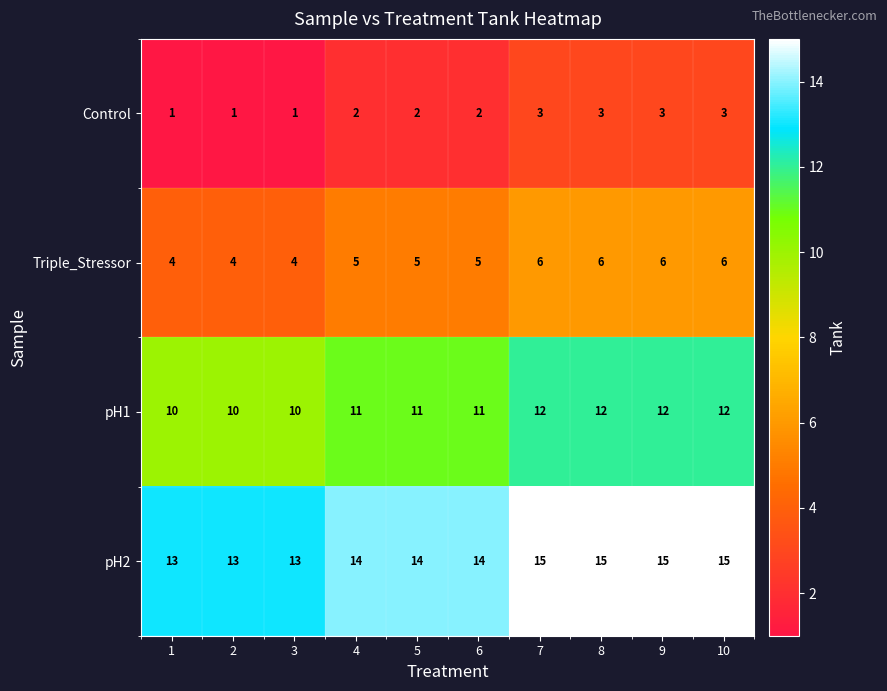

What is the sum of the Control values at 5 and 10?

5